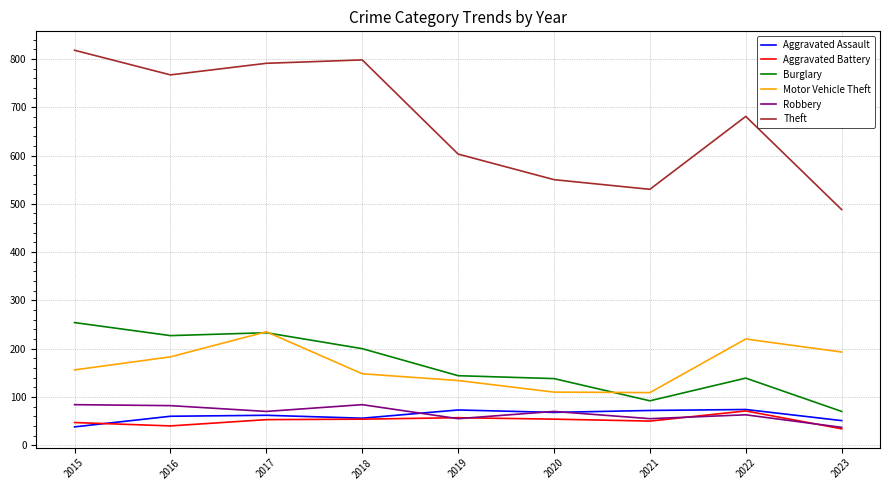

How many interior local peaks does the Theft series have?

2